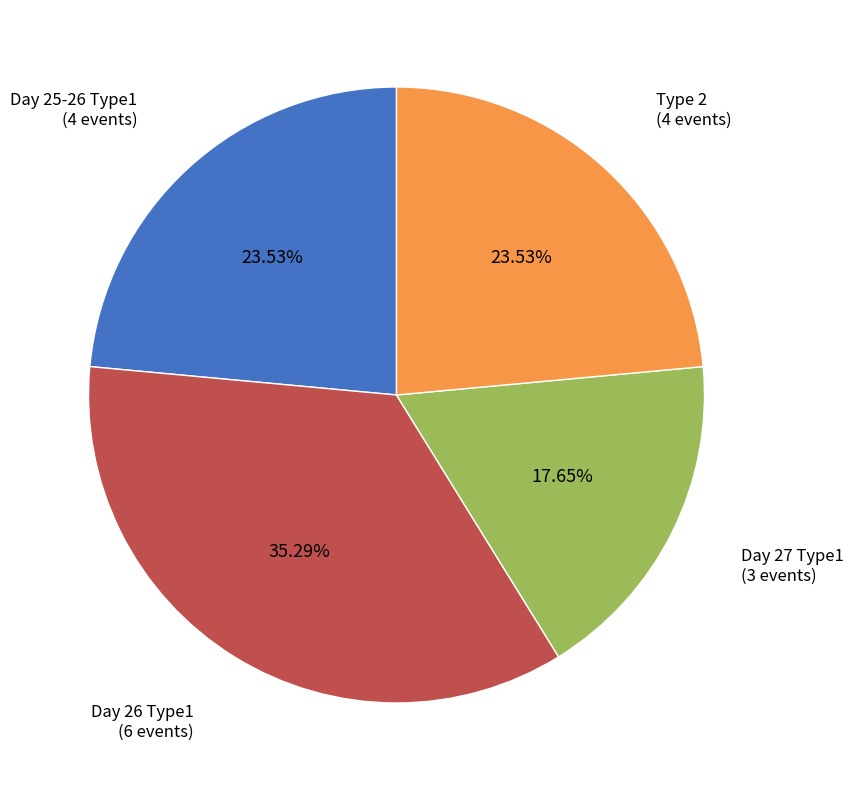

Is there a majority slice in this chart?

No